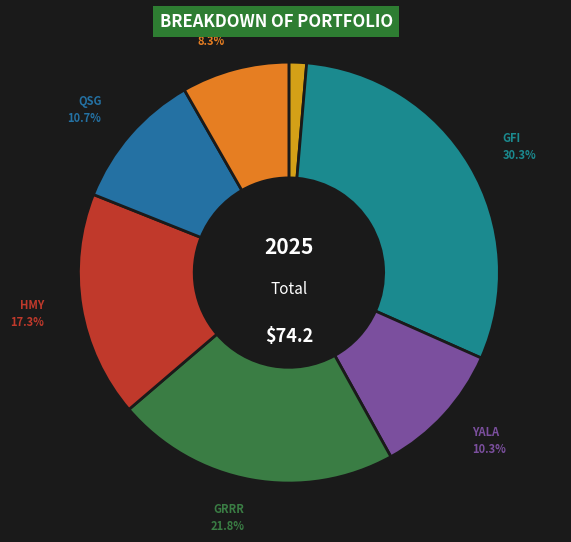

What is the largest slice in the pie chart?

GFI